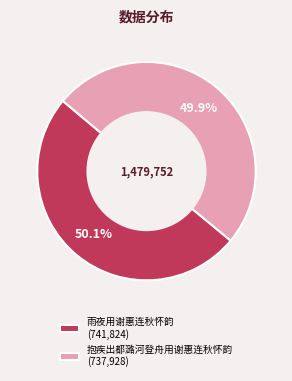

How many slices are in this pie chart?

2